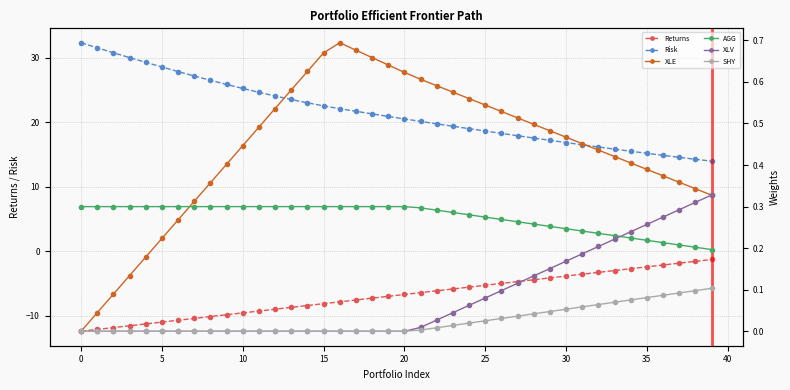

What is the difference between the Returns values at 34 and 14?

5.7